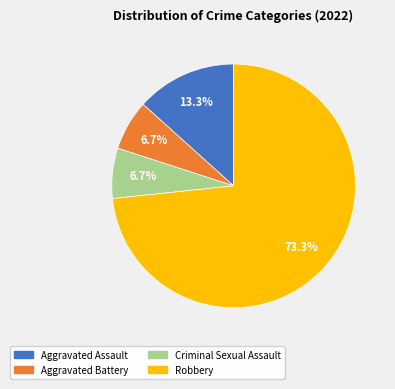

To the nearest percent, what percentage of the pie is Robbery?

73%